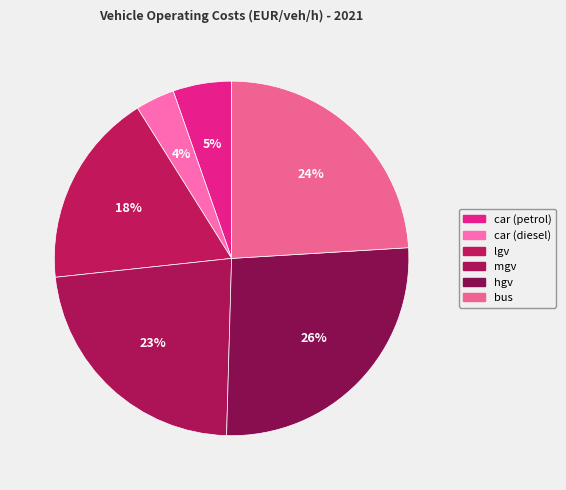

Between car (diesel) and hgv, which is larger?

hgv